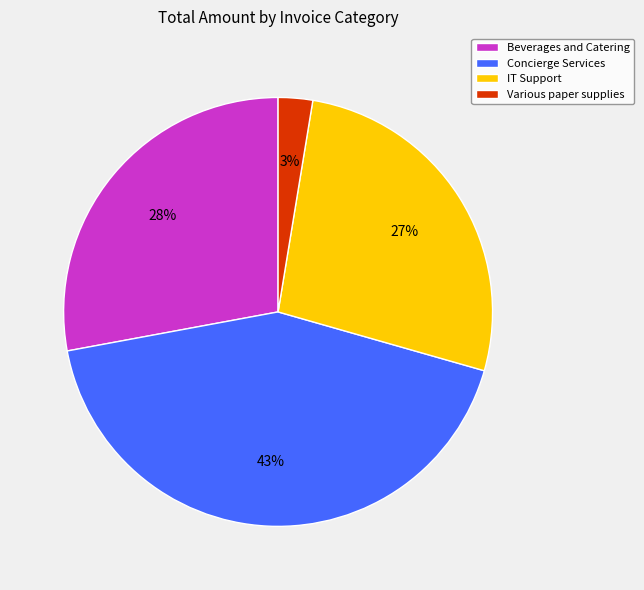

To the nearest percent, what percentage of the pie is IT Support?

27%